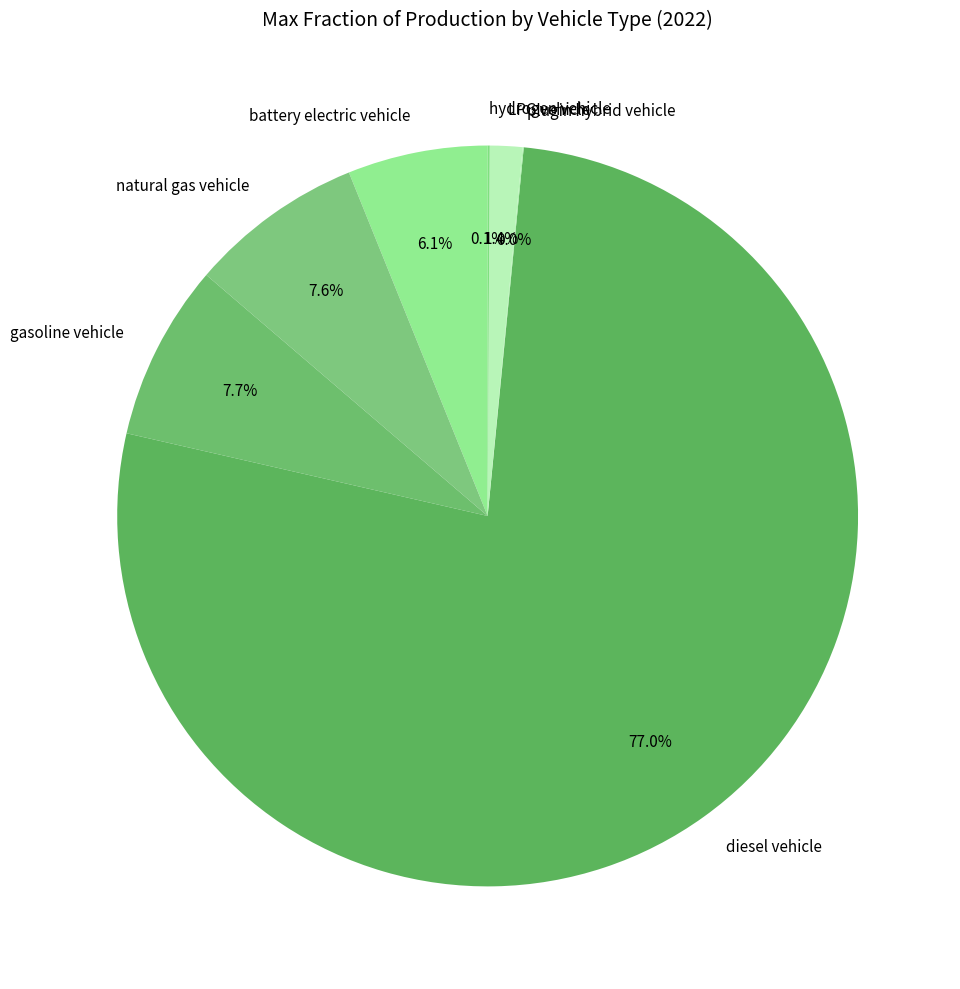

What portion of the pie excludes LPG vehicle?

98.6%